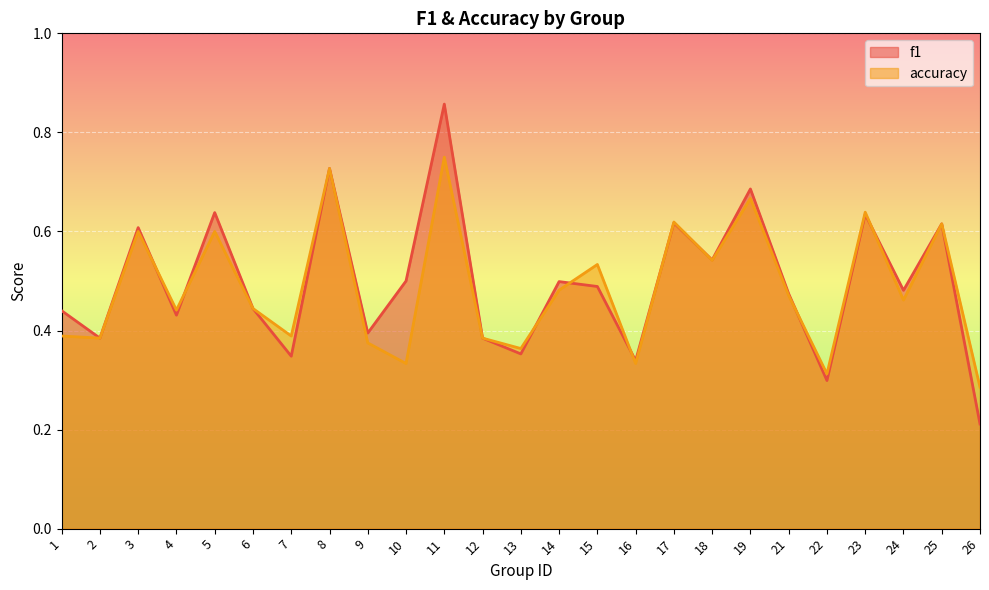

Where is f1 nearest to the value 0?

26